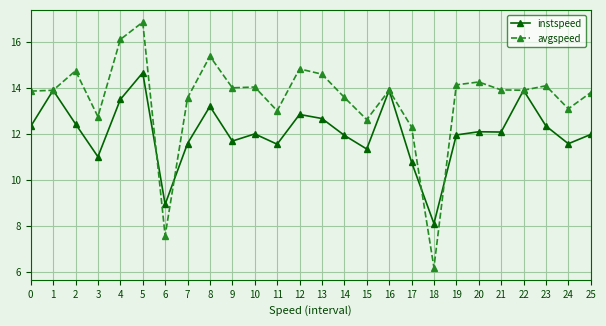

List the series in order of their overall mean, highest first.

avgspeed, instspeed